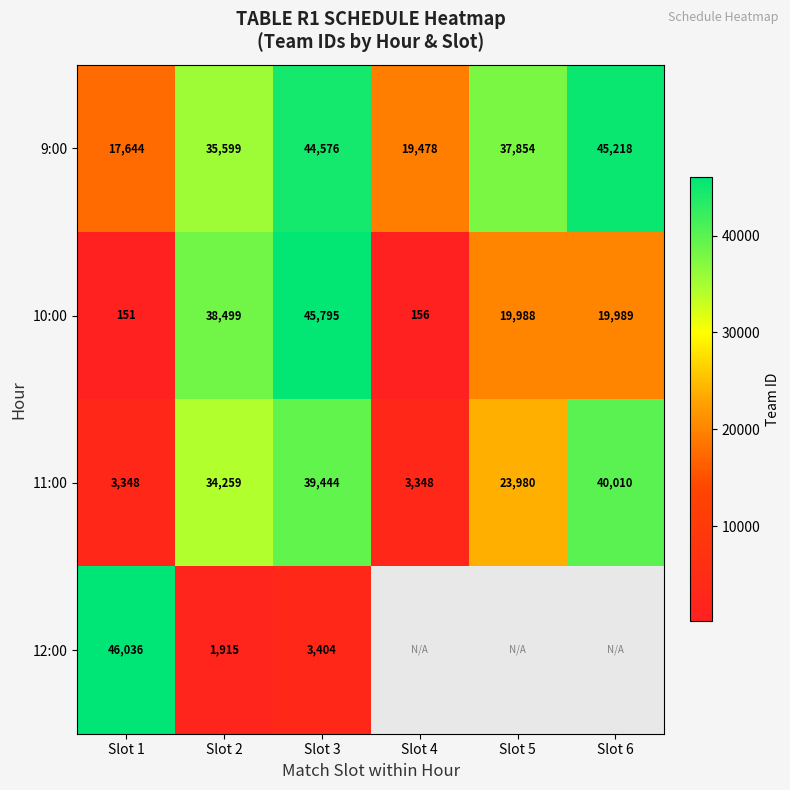

Count the number of categories in the chart.

6